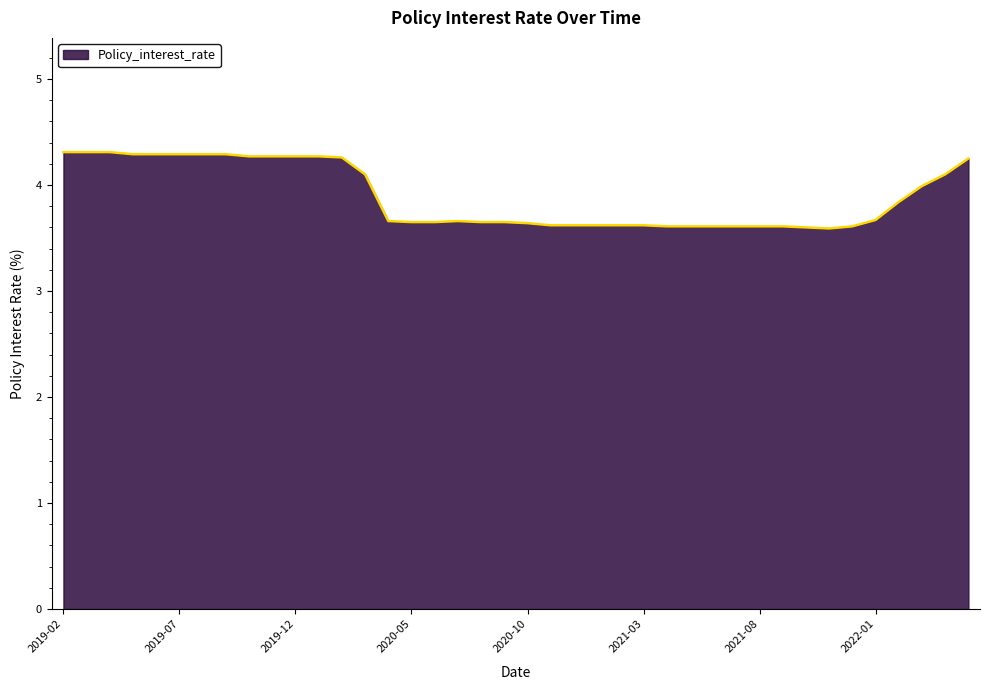

What is the greatest value displayed?

4.3